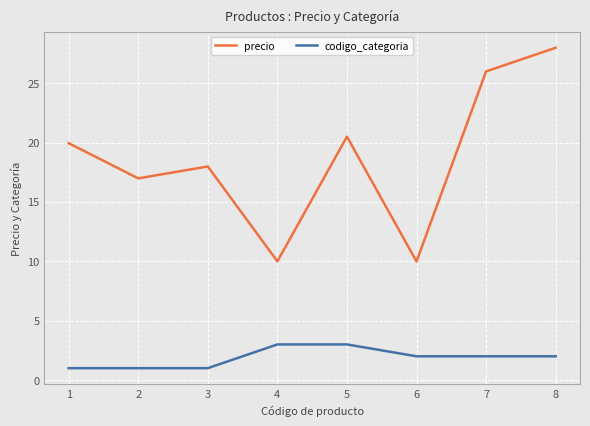

At how many categories does at least one series exceed 14?

6